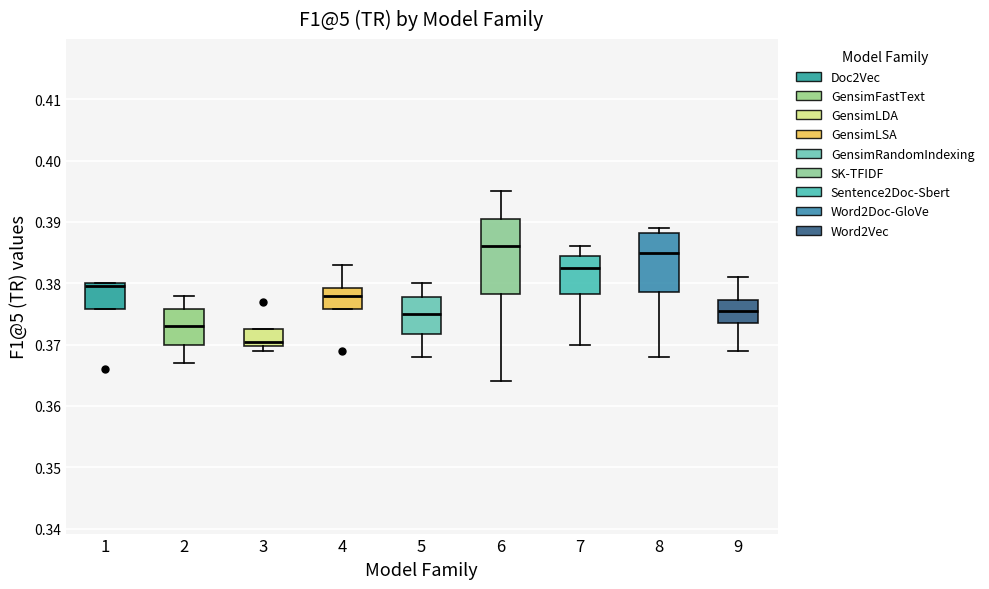

Reading left to right, transcribe this box plot: for each box, give where its median line is, the range the box spans, and where its two whiskers end, as read against the y-axis. The values are not printed on the chart, so give them approximately, as read against the axis.

1: median 0.380 (just below the box's upper edge), box 0.376 to 0.380, whiskers 0.376 to 0.380
2: median 0.373, box 0.370 to 0.376, whiskers 0.367 to 0.378
3: median 0.371, box 0.370 to 0.373, whiskers 0.369 to 0.373
4: median 0.378, box 0.376 to 0.379, whiskers 0.376 to 0.383
5: median 0.375, box 0.372 to 0.378, whiskers 0.368 to 0.380
6: median 0.386, box 0.378 to 0.391, whiskers 0.364 to 0.395
7: median 0.383, box 0.378 to 0.385, whiskers 0.370 to 0.386
8: median 0.385, box 0.379 to 0.388, whiskers 0.368 to 0.389
9: median 0.376, box 0.374 to 0.377, whiskers 0.369 to 0.381